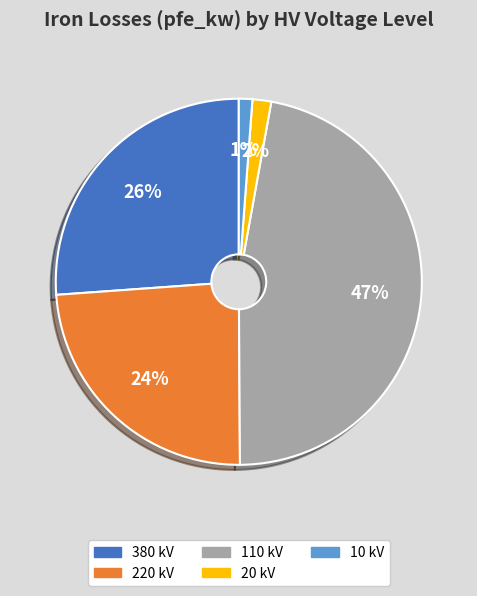

Which category has the biggest portion of the pie?

110 kV